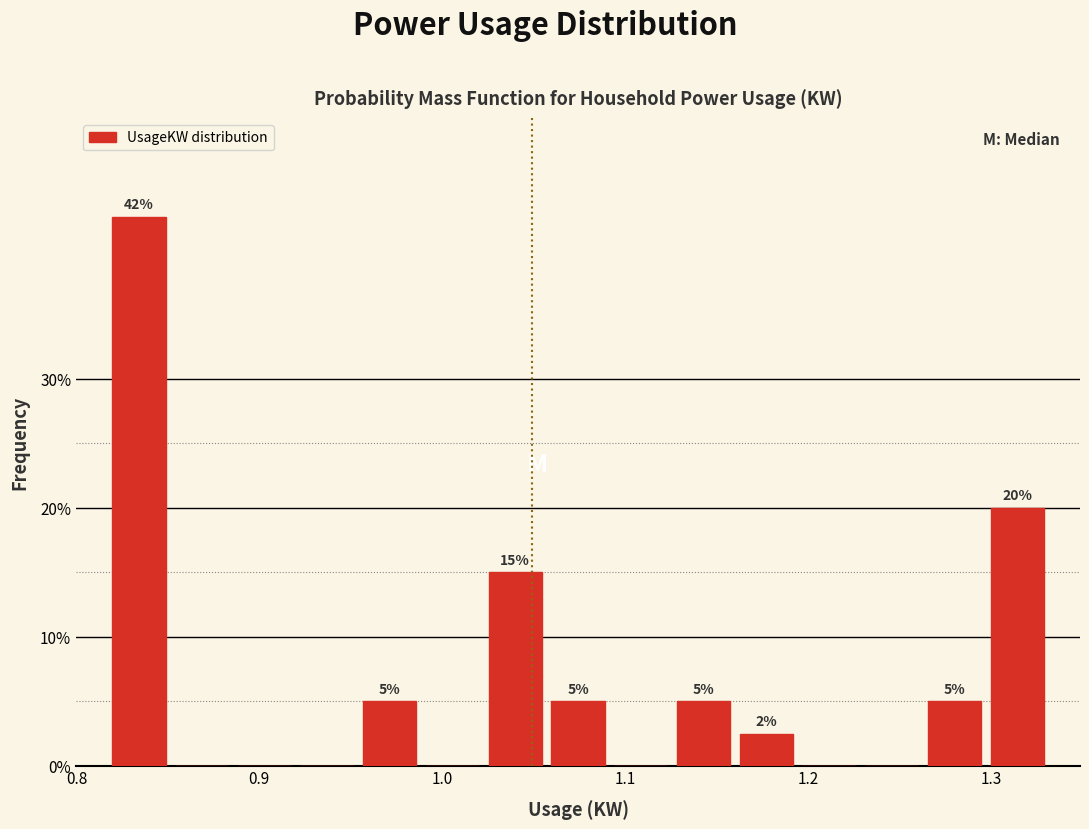

Around what value on the x-axis is the tallest bar? Give the approximate position of its centre, as read against the axis.

0.83